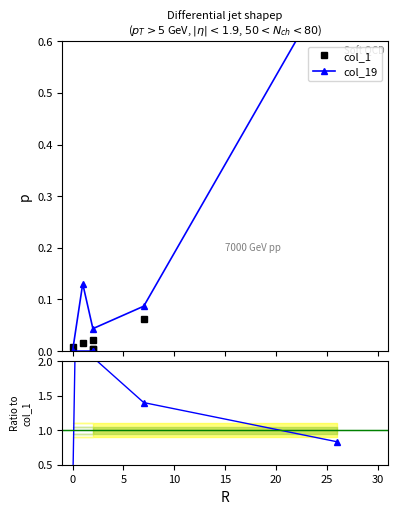

Is the value of col_19 at 15 greater than the value of col_1 at 20?

No